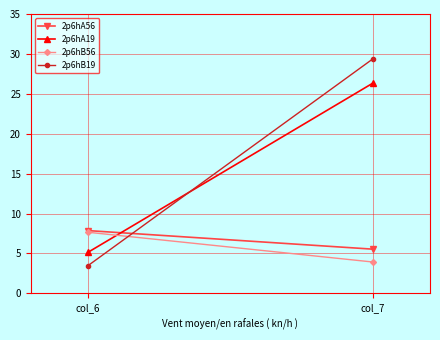

What is the greatest value displayed?

29.4